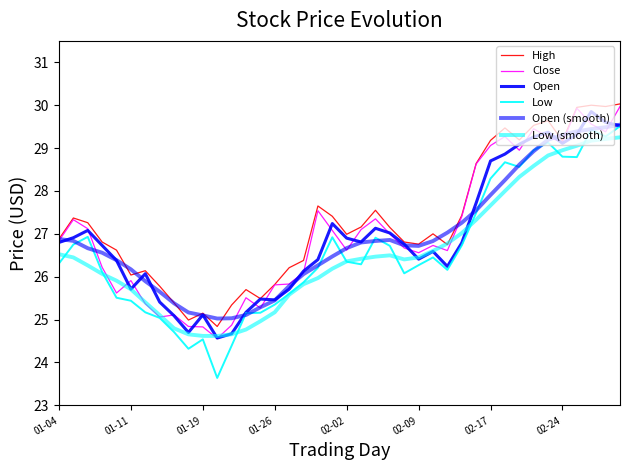

How many lines are shown in the chart?

6